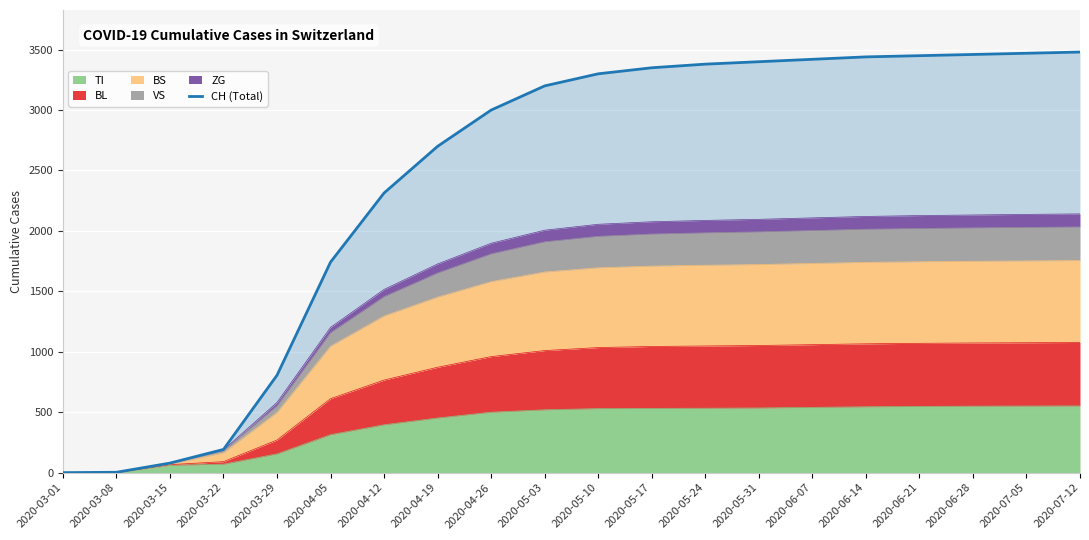

What is the sum of all values?

48186